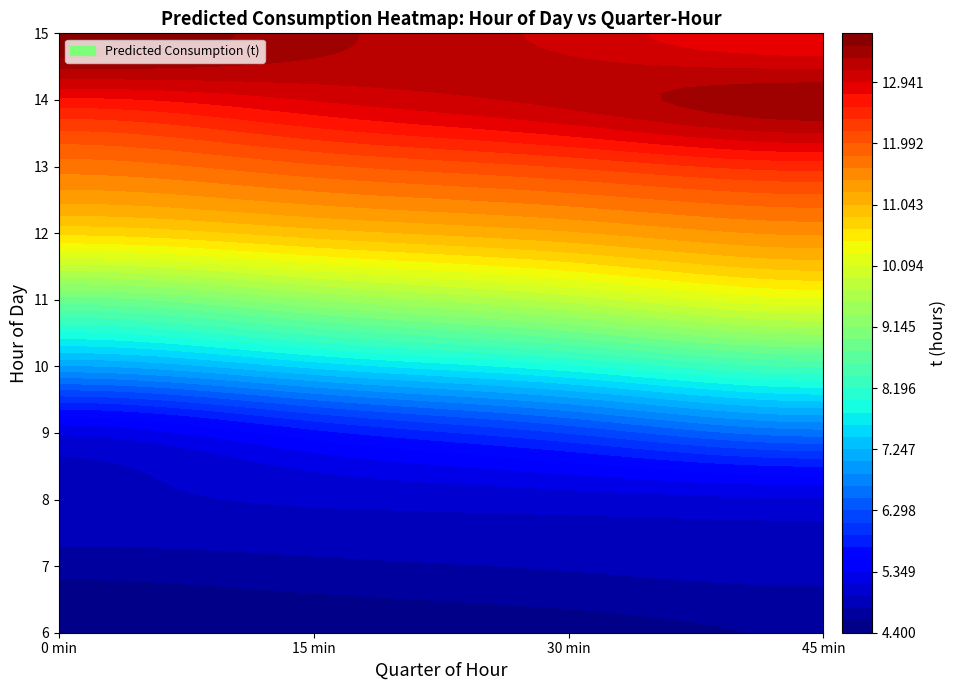

What is the approximate value of 7 at 9?

4.9